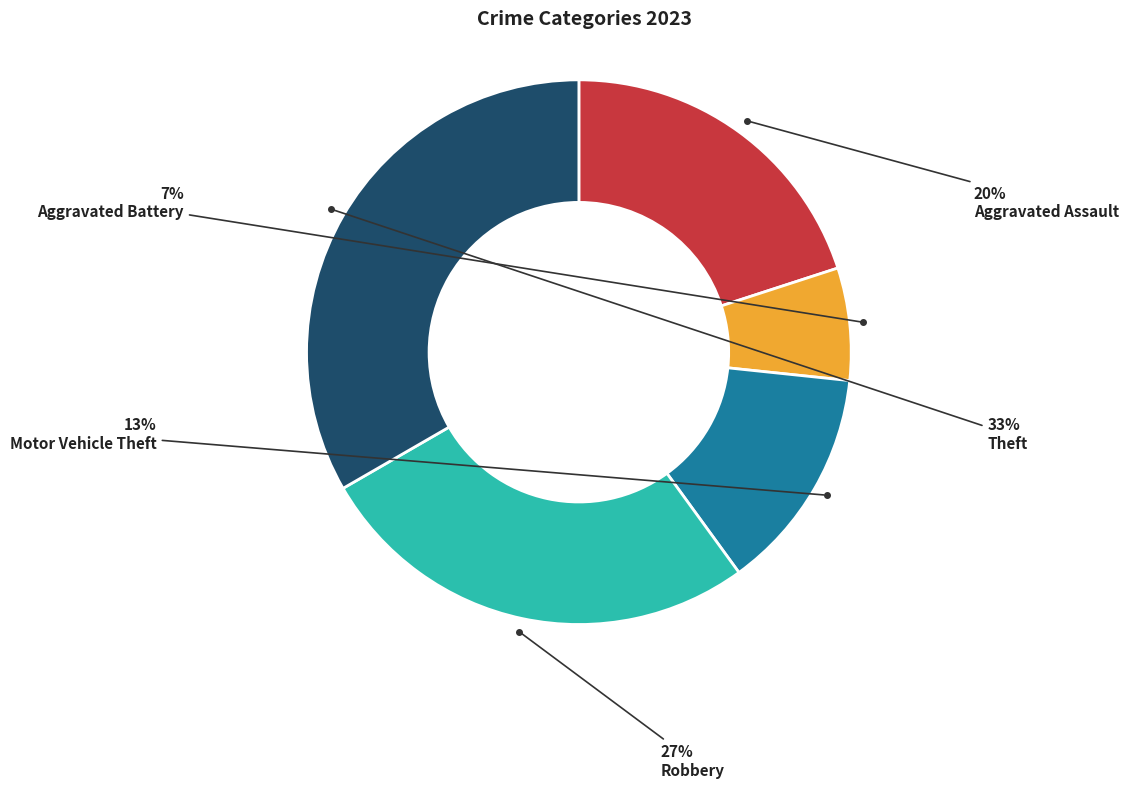

Is there a majority slice in this chart?

No